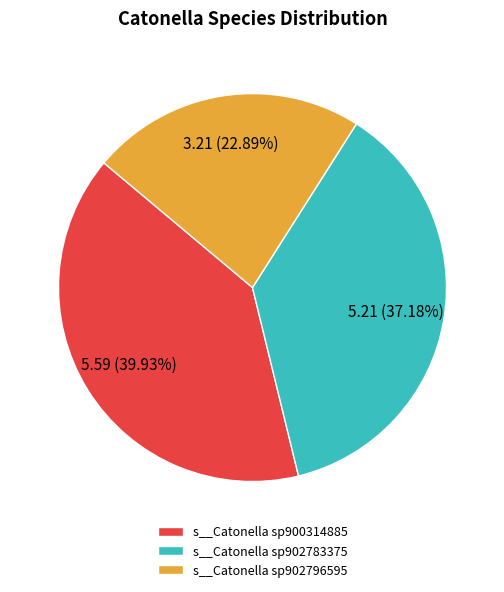

Between s__Catonella sp902796595 and s__Catonella sp900314885, which is larger?

s__Catonella sp900314885